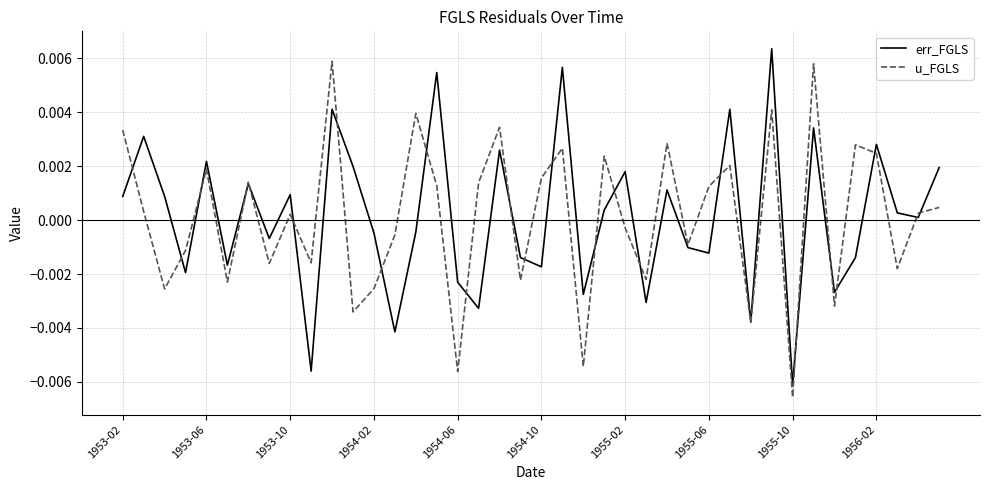

Which label corresponds to the smallest value in the chart?

1955-10